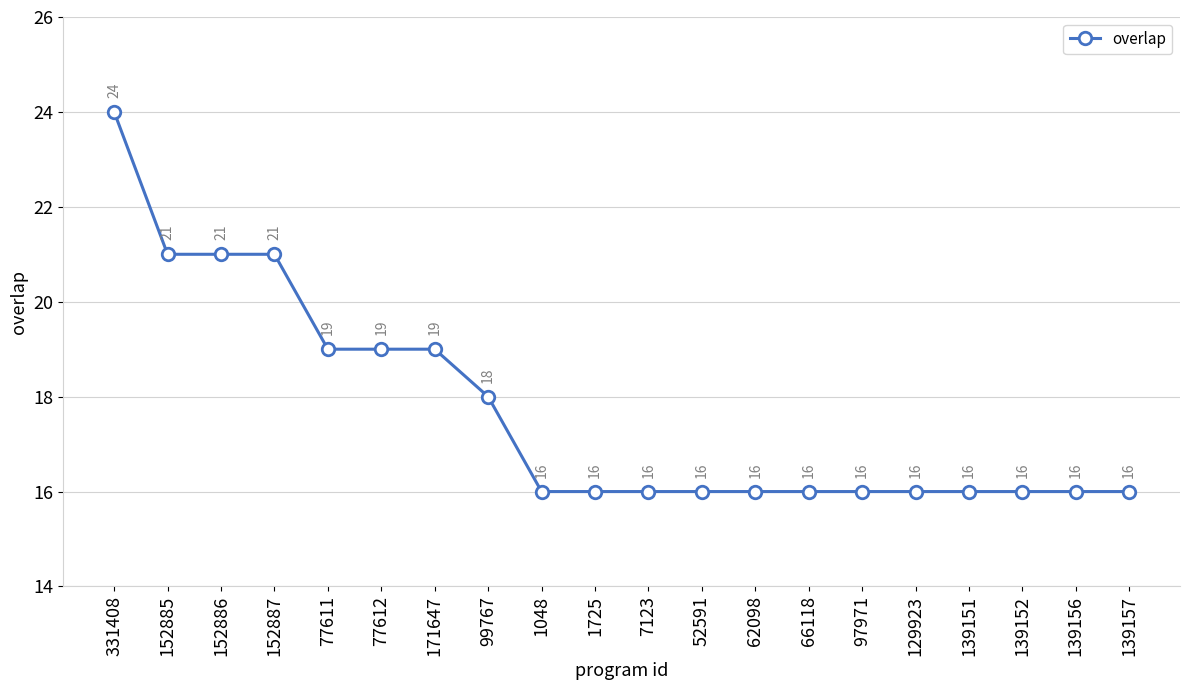

What is the average value?

18